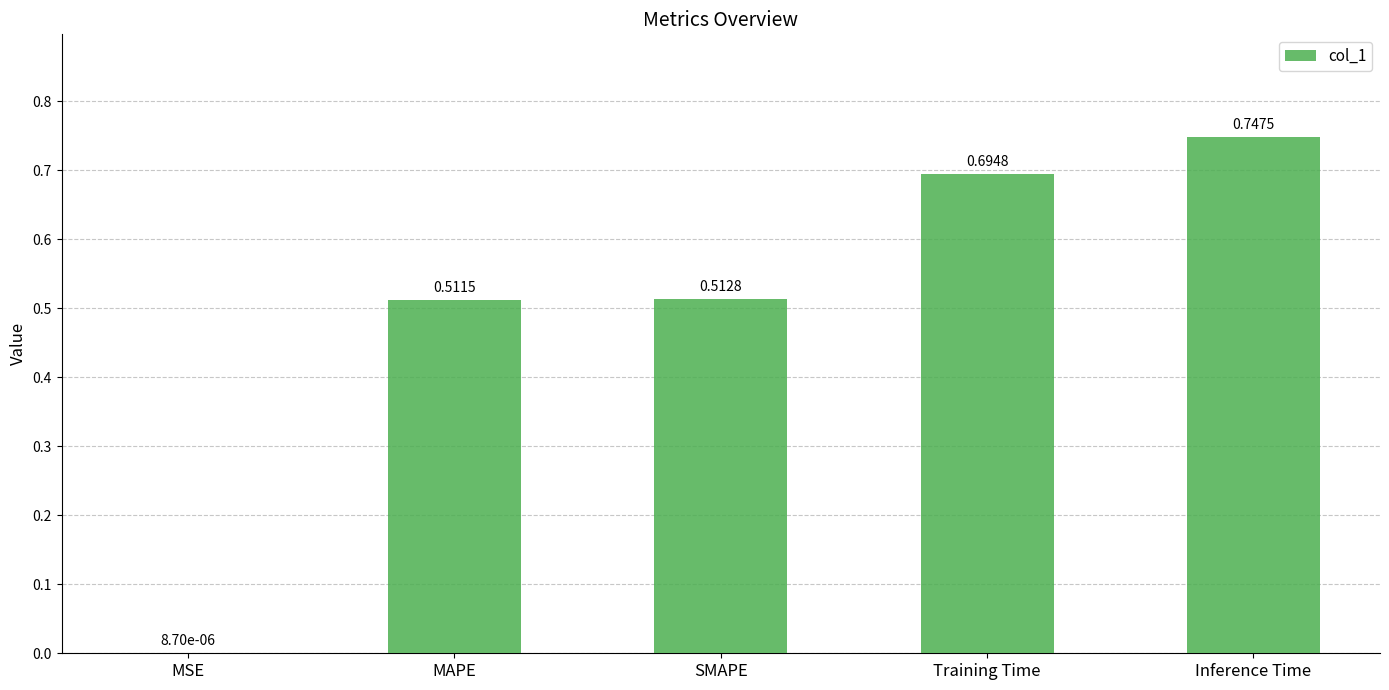

At which category does the chart reach its peak across all series?

Inference Time